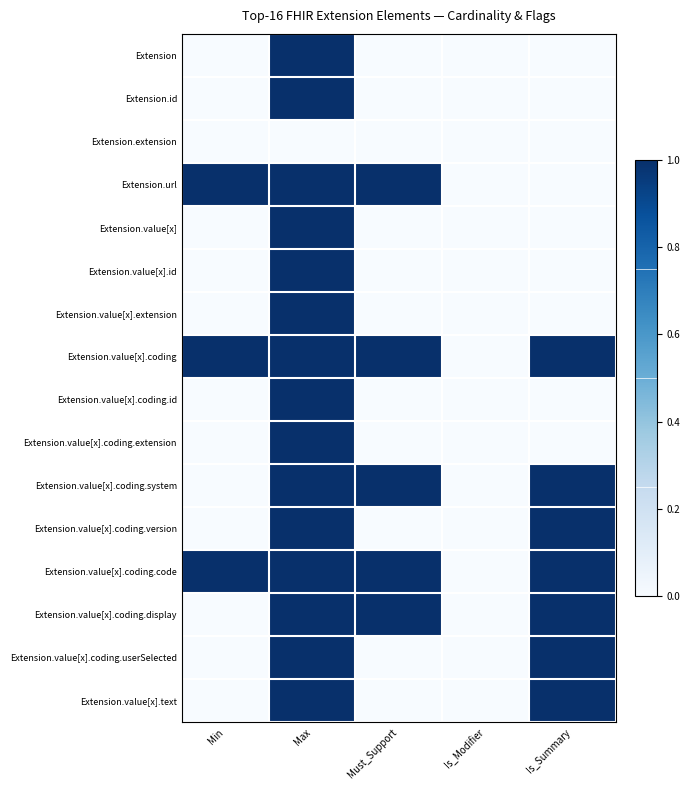

Reading left to right, transcribe all the data shown in this chart.

Extension: Min=0	Max=1	Must_Support=0	Is_Modifier=0	Is_Summary=0
Extension.id: Min=0	Max=1	Must_Support=0	Is_Modifier=0	Is_Summary=0
Extension.extension: Min=0	Max=0	Must_Support=0	Is_Modifier=0	Is_Summary=0
Extension.url: Min=1	Max=1	Must_Support=1	Is_Modifier=0	Is_Summary=0
Extension.value[x]: Min=0	Max=1	Must_Support=0	Is_Modifier=0	Is_Summary=0
Extension.value[x].id: Min=0	Max=1	Must_Support=0	Is_Modifier=0	Is_Summary=0
Extension.value[x].extension: Min=0	Max=1	Must_Support=0	Is_Modifier=0	Is_Summary=0
Extension.value[x].coding: Min=1	Max=1	Must_Support=1	Is_Modifier=0	Is_Summary=1
Extension.value[x].coding.id: Min=0	Max=1	Must_Support=0	Is_Modifier=0	Is_Summary=0
Extension.value[x].coding.extension: Min=0	Max=1	Must_Support=0	Is_Modifier=0	Is_Summary=0
Extension.value[x].coding.system: Min=0	Max=1	Must_Support=1	Is_Modifier=0	Is_Summary=1
Extension.value[x].coding.version: Min=0	Max=1	Must_Support=0	Is_Modifier=0	Is_Summary=1
Extension.value[x].coding.code: Min=1	Max=1	Must_Support=1	Is_Modifier=0	Is_Summary=1
Extension.value[x].coding.display: Min=0	Max=1	Must_Support=1	Is_Modifier=0	Is_Summary=1
Extension.value[x].coding.userSelected: Min=0	Max=1	Must_Support=0	Is_Modifier=0	Is_Summary=1
Extension.value[x].text: Min=0	Max=1	Must_Support=0	Is_Modifier=0	Is_Summary=1